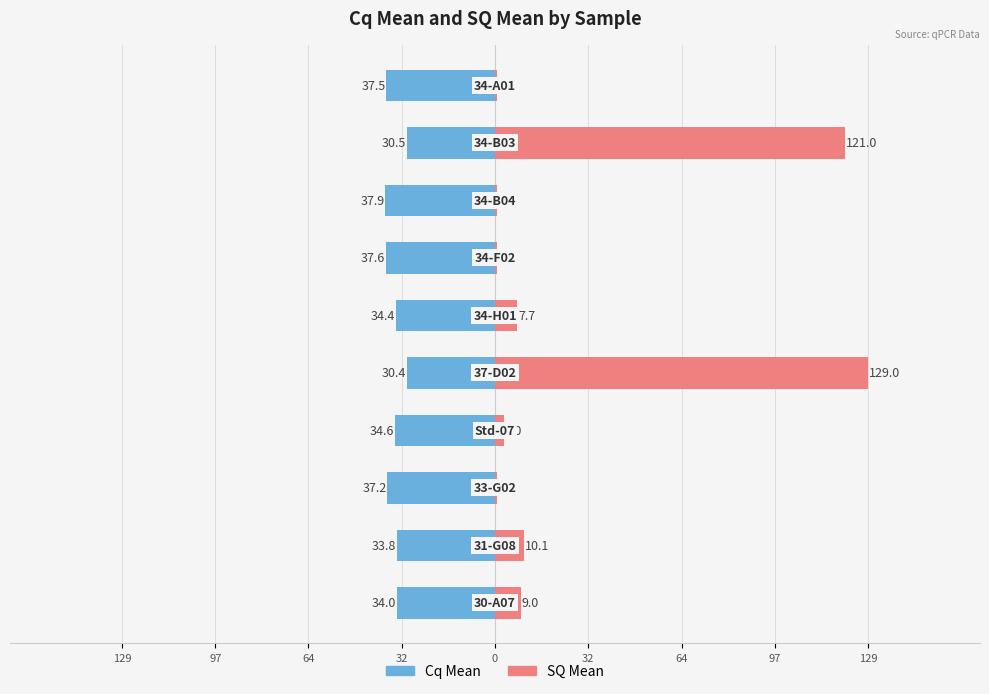

How many bars are there in total?

20